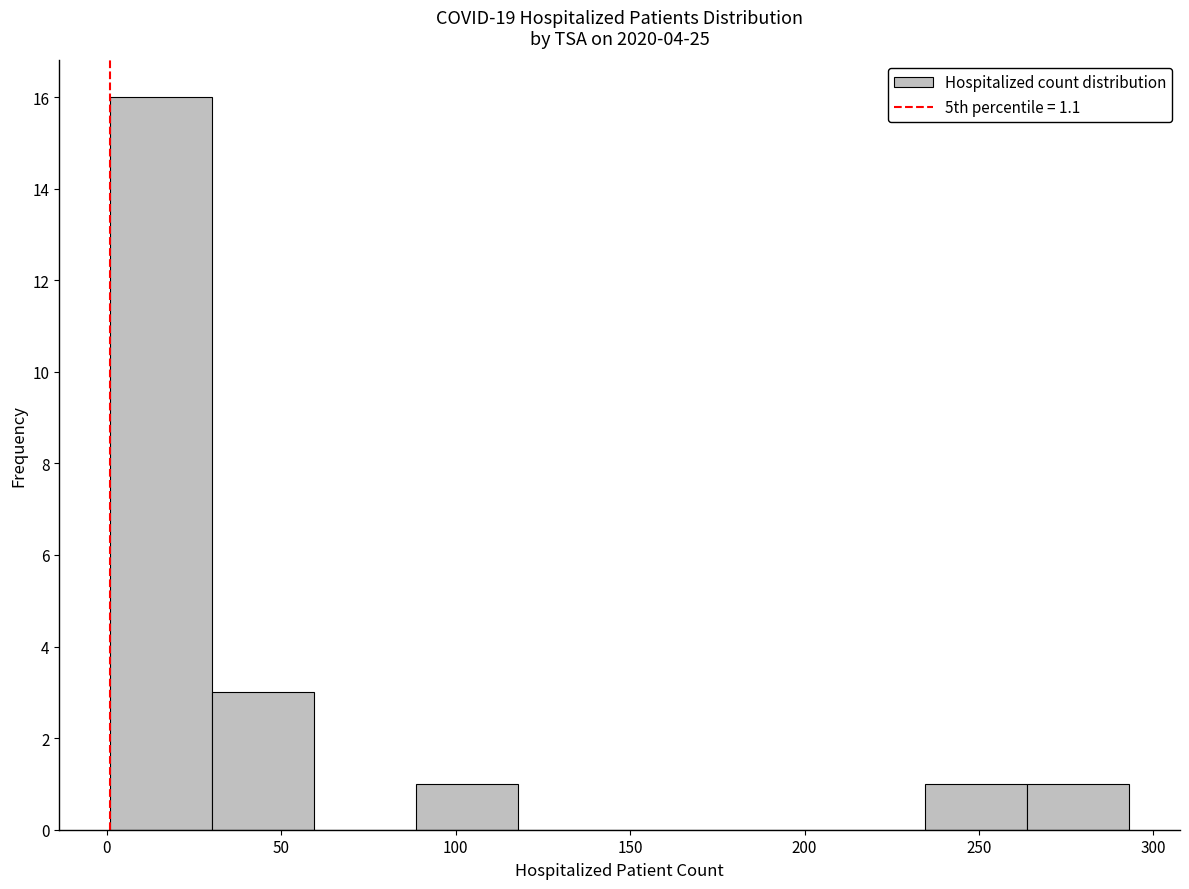

Over which range of the x-axis is the bar tallest?

0 to 30